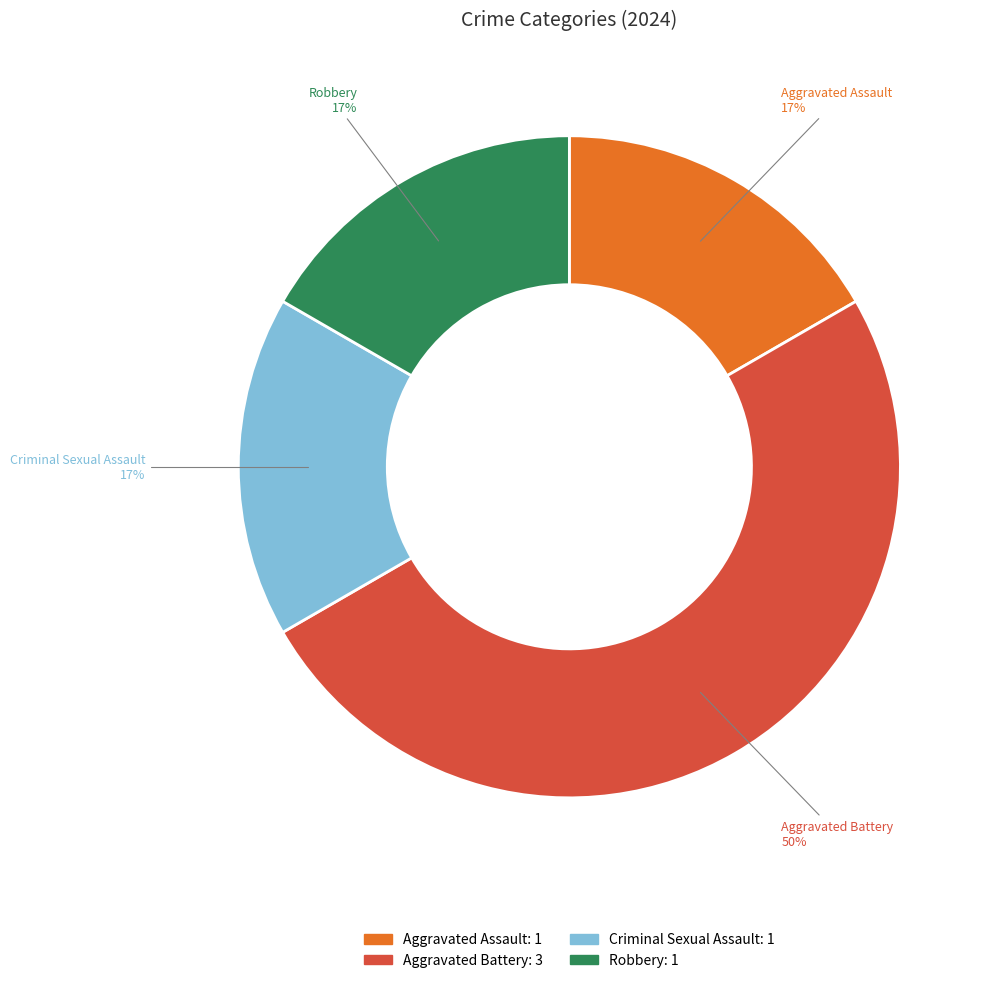

To the nearest percent, what portion does Aggravated Battery represent?

50%